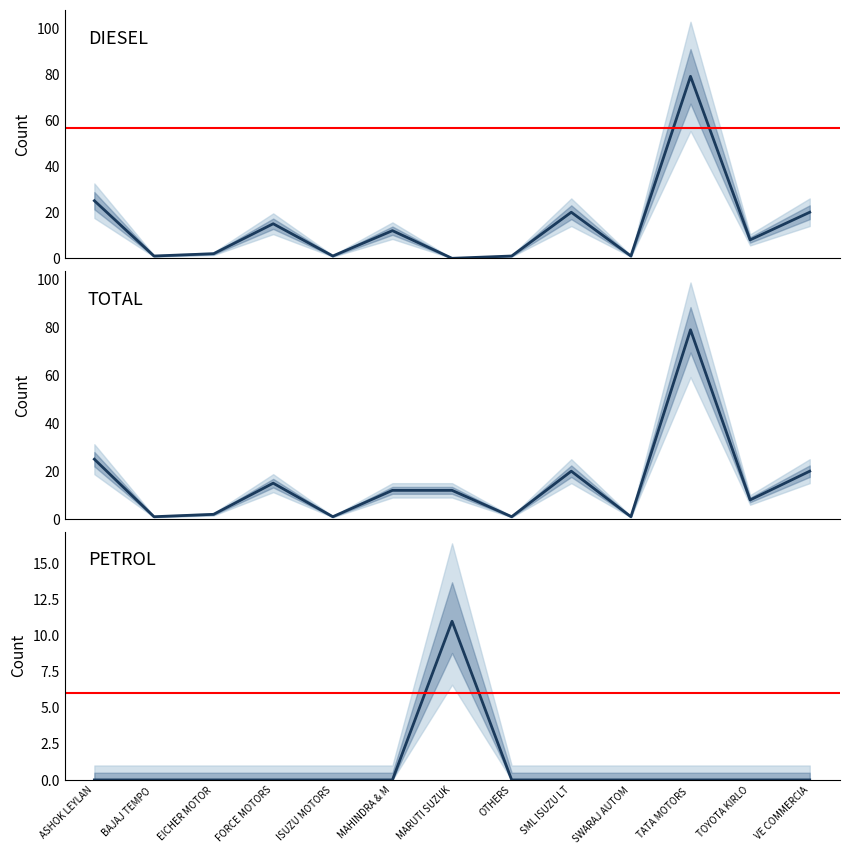

Which series has the largest total across all categories?

TOTAL